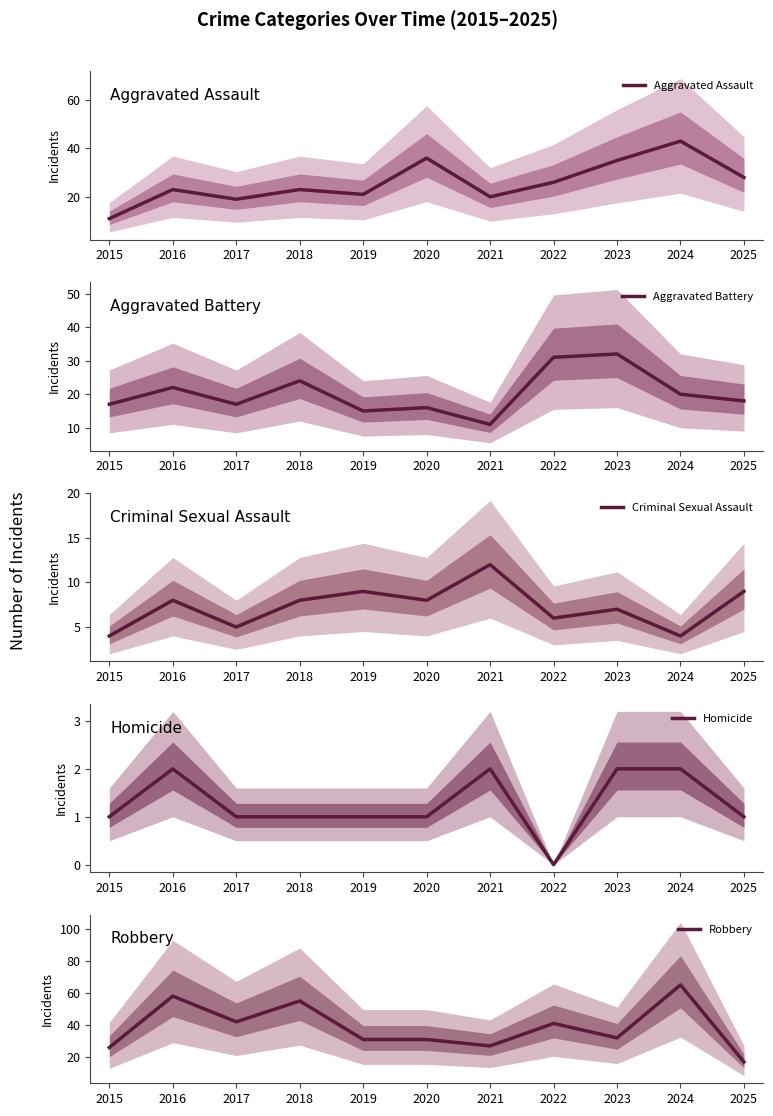

True or false: Aggravated Battery has a value of 31 at 2024.

False